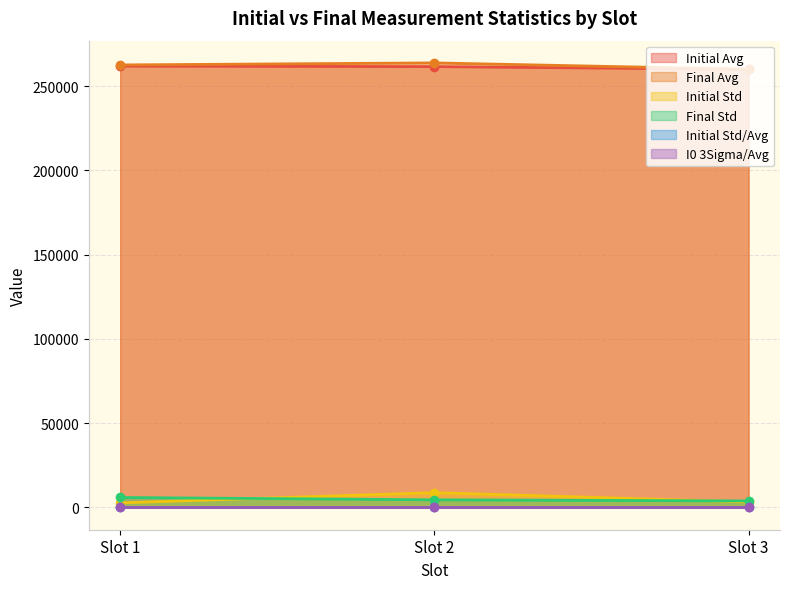

How many series are shown in this chart?

6